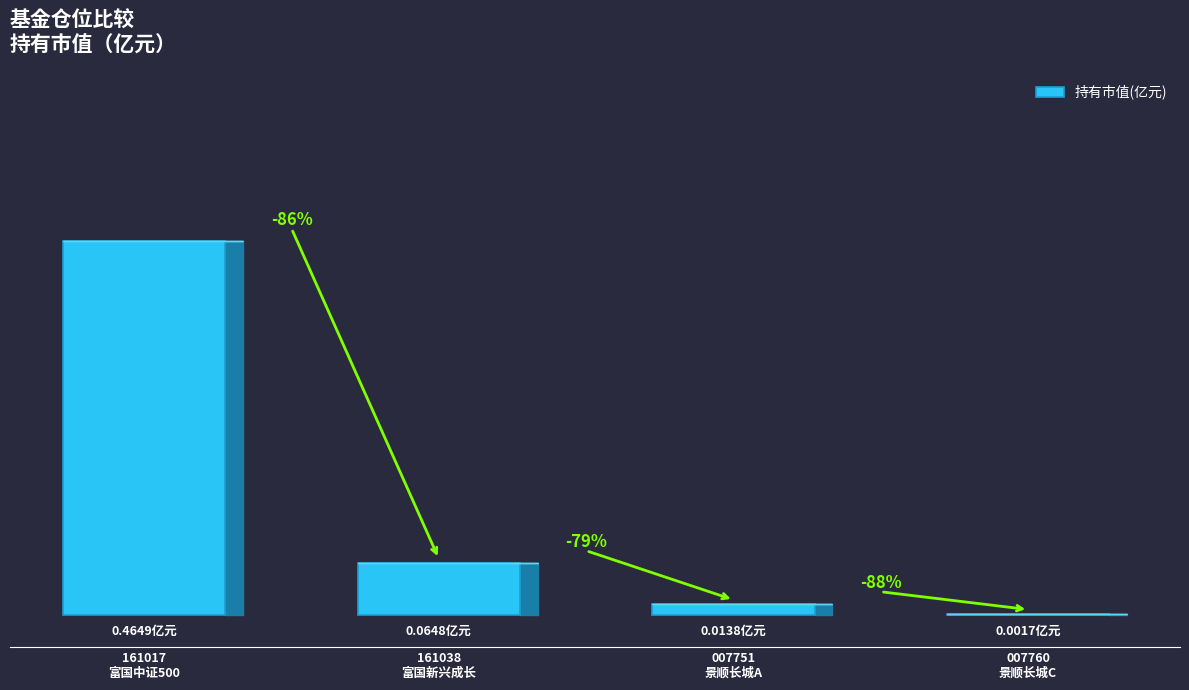

What is the difference between the maximum and minimum values?

0.5